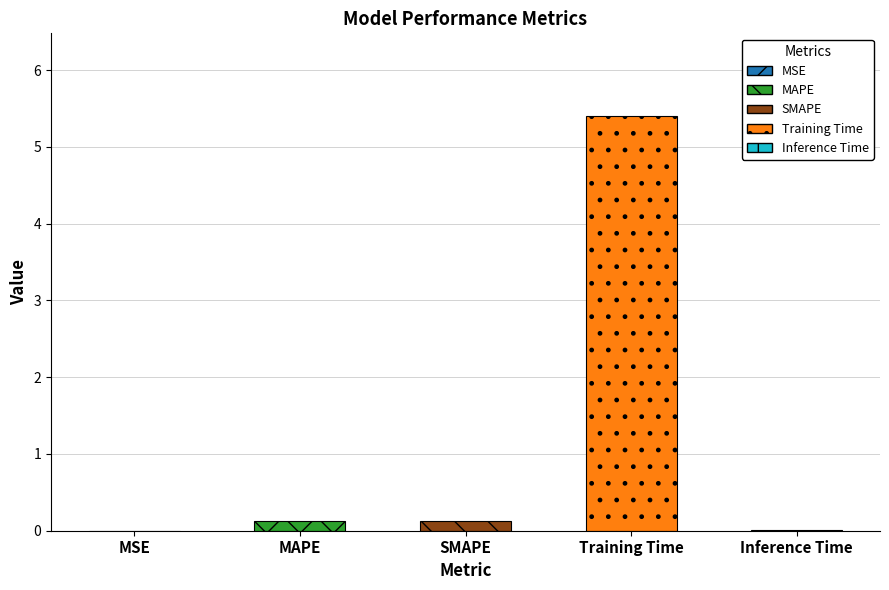

What is the sum of the values at MAPE and SMAPE?

0.3